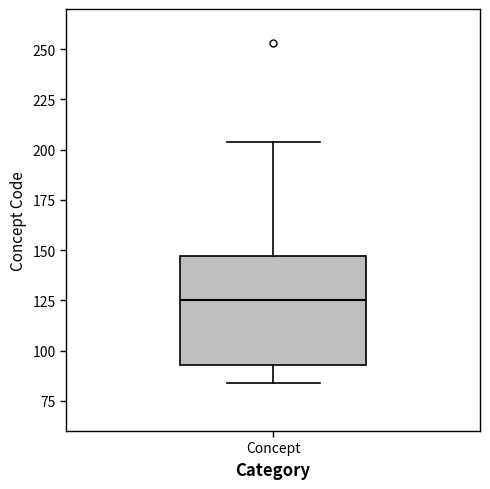

Where is the upper edge of the box for Concept on the y-axis? The values are not printed on the chart, so give them approximately, as read against the axis.

145